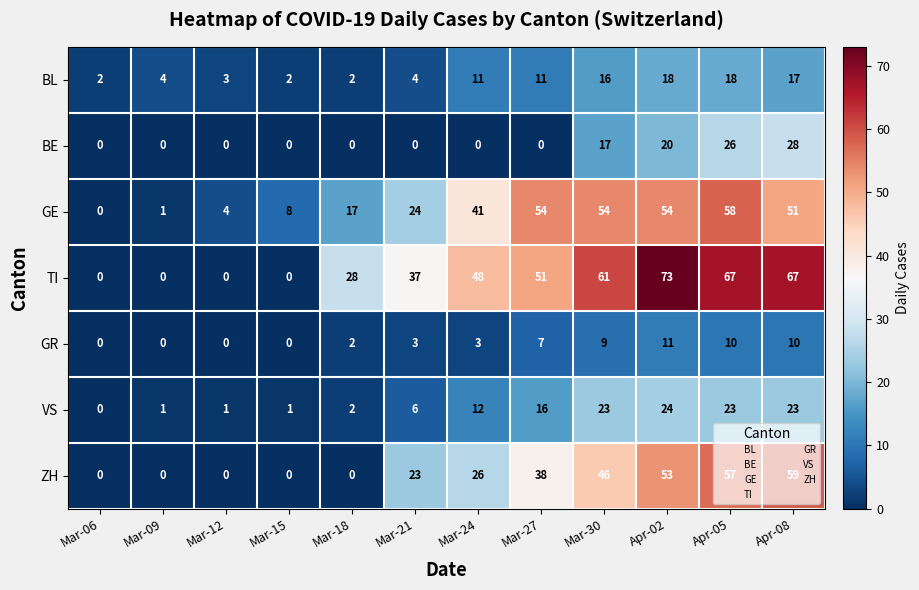

Which series has the largest total across all categories?

TI